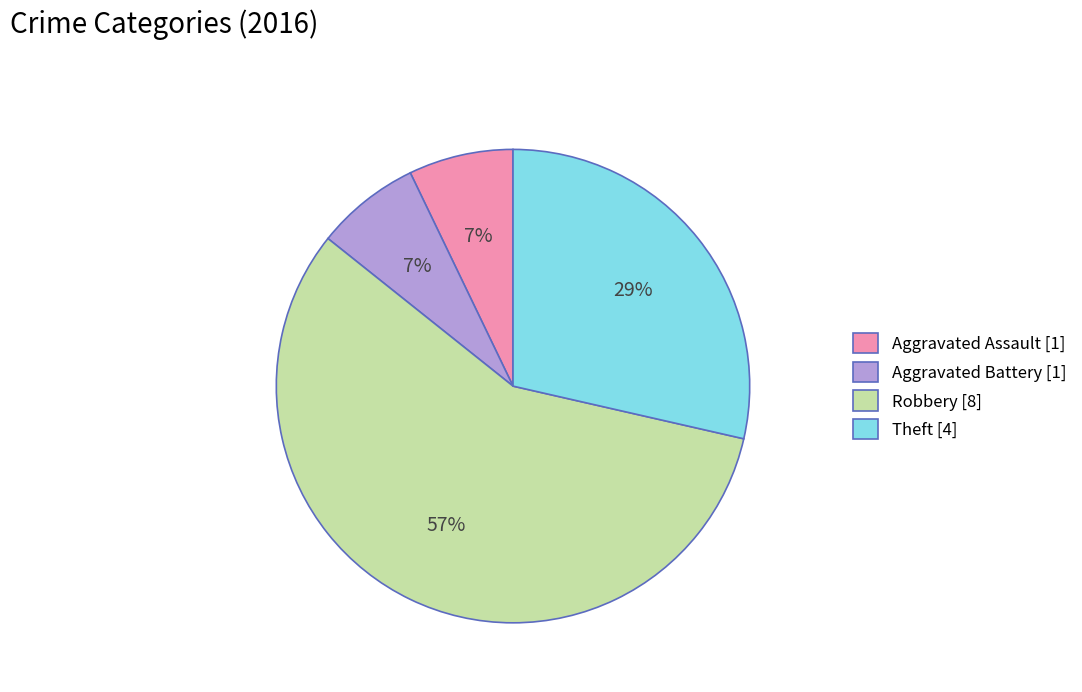

Between Aggravated Assault and Robbery, which is larger?

Robbery